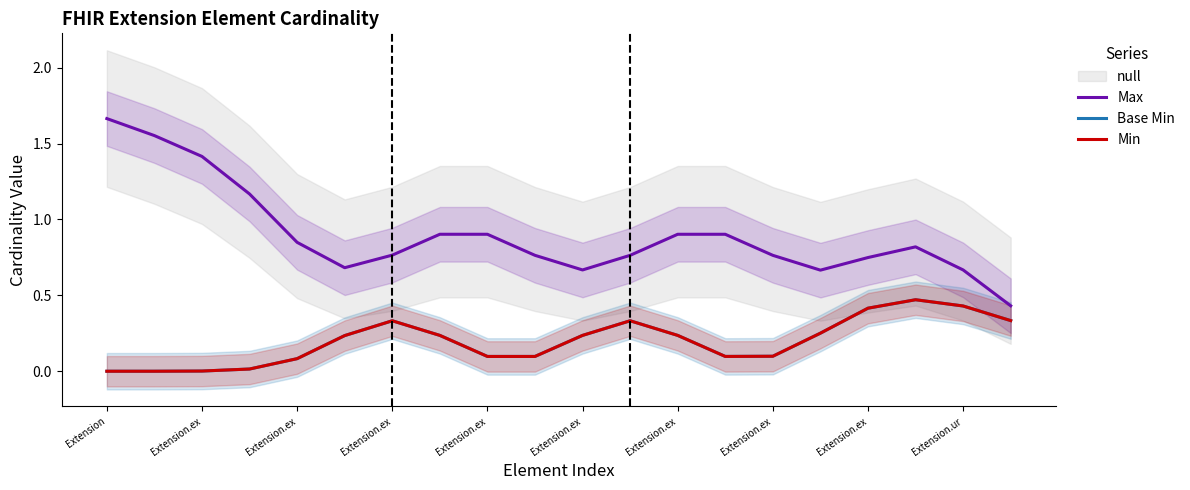

Is the value of Max at Extension.ur greater than the value of Base Min at Extension.ur?

Yes